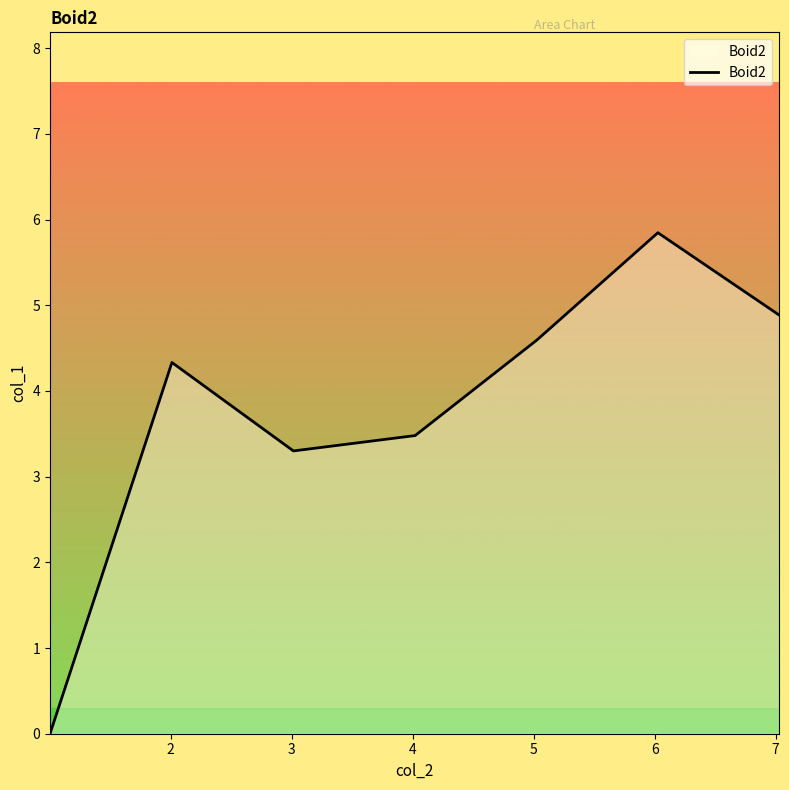

How many interior local peaks (higher than both neighbors) does the data have?

2